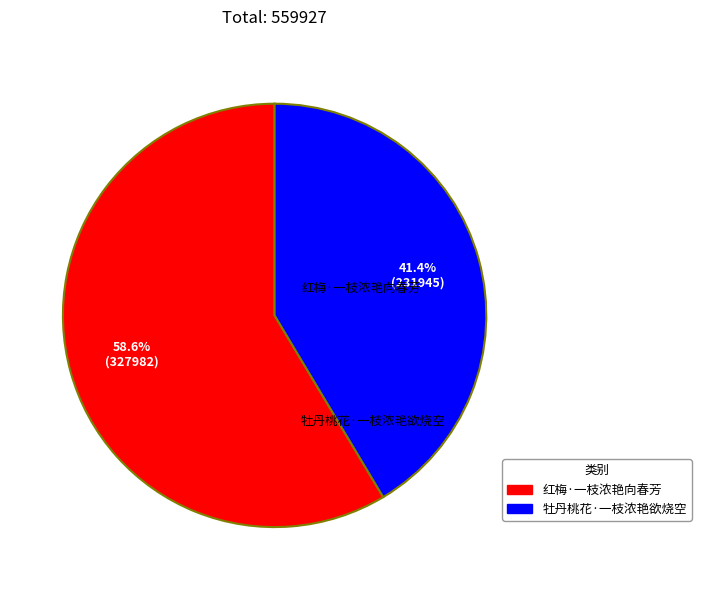

True or false: 牡丹桃花·一枝浓艳欲烧空 accounts for 41% of the total.

True